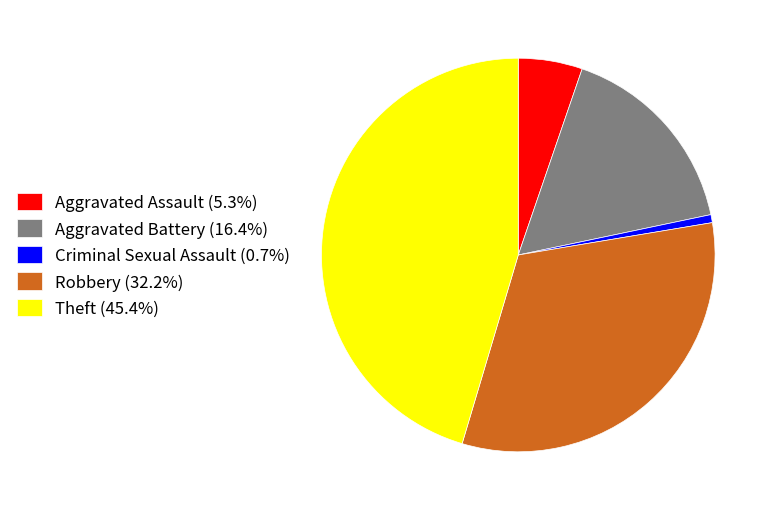

Count the number of slices in the pie.

5